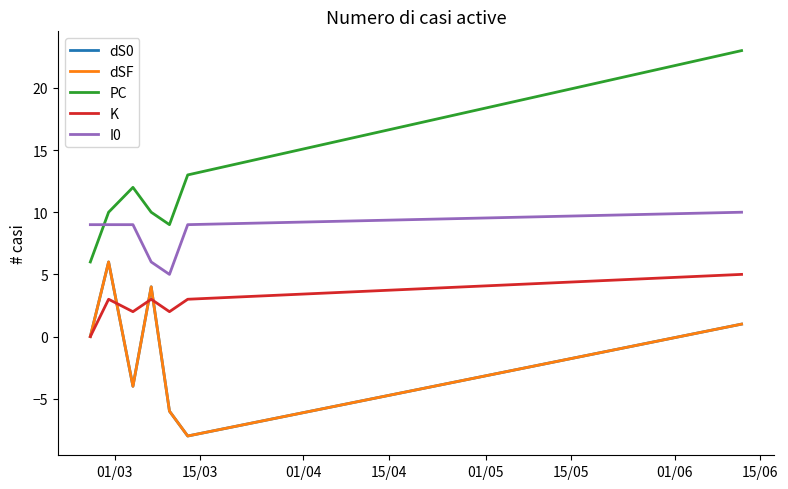

Does the chart display data point markers on the line(s)?

No